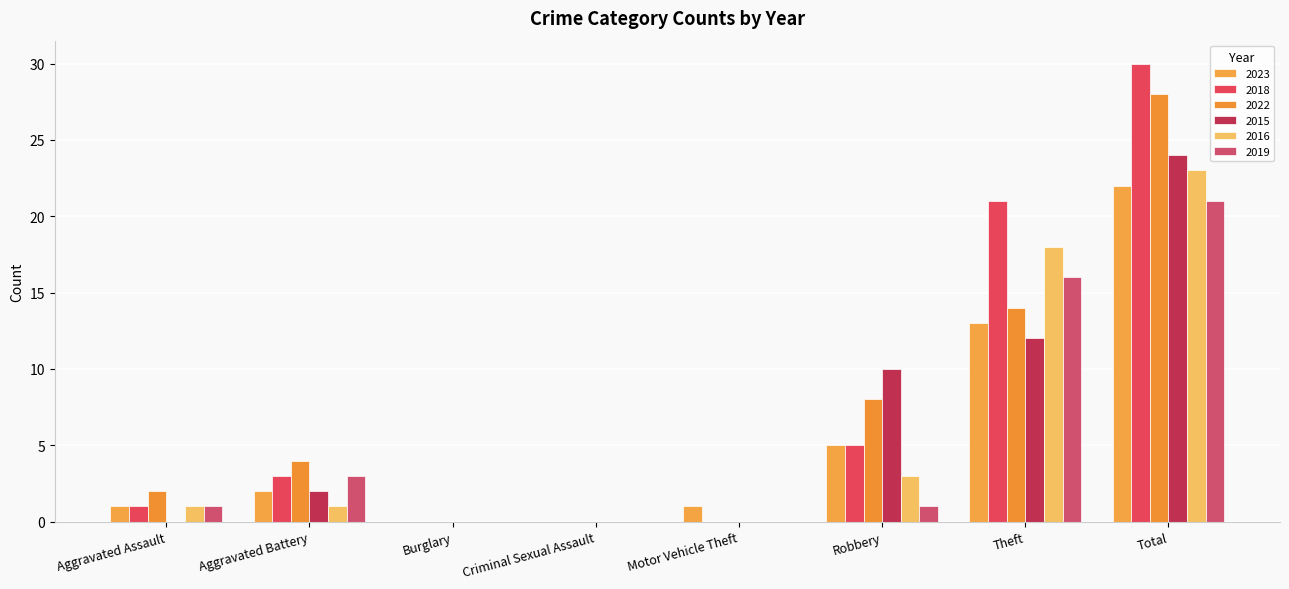

What is the difference between the highest and lowest values at Theft?

9